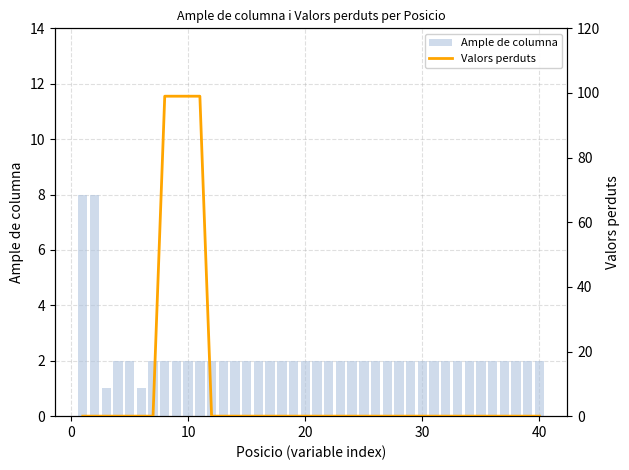

Rank the series by their maximum value, from lowest to highest.

Ample de columna, Valors perduts